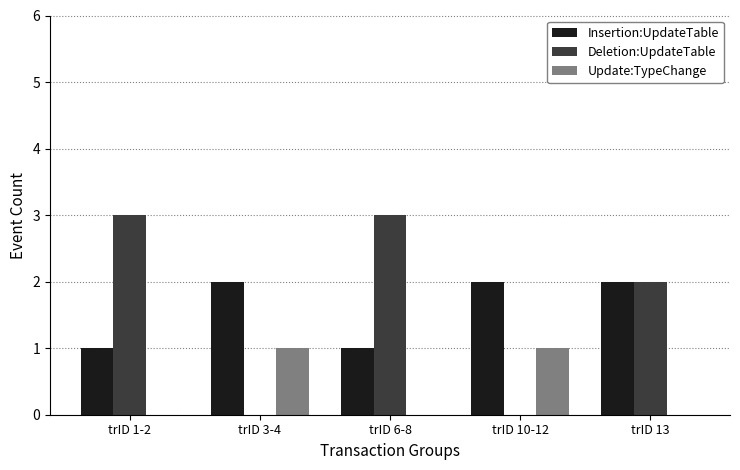

What is the total value across all series at trID 13?

4